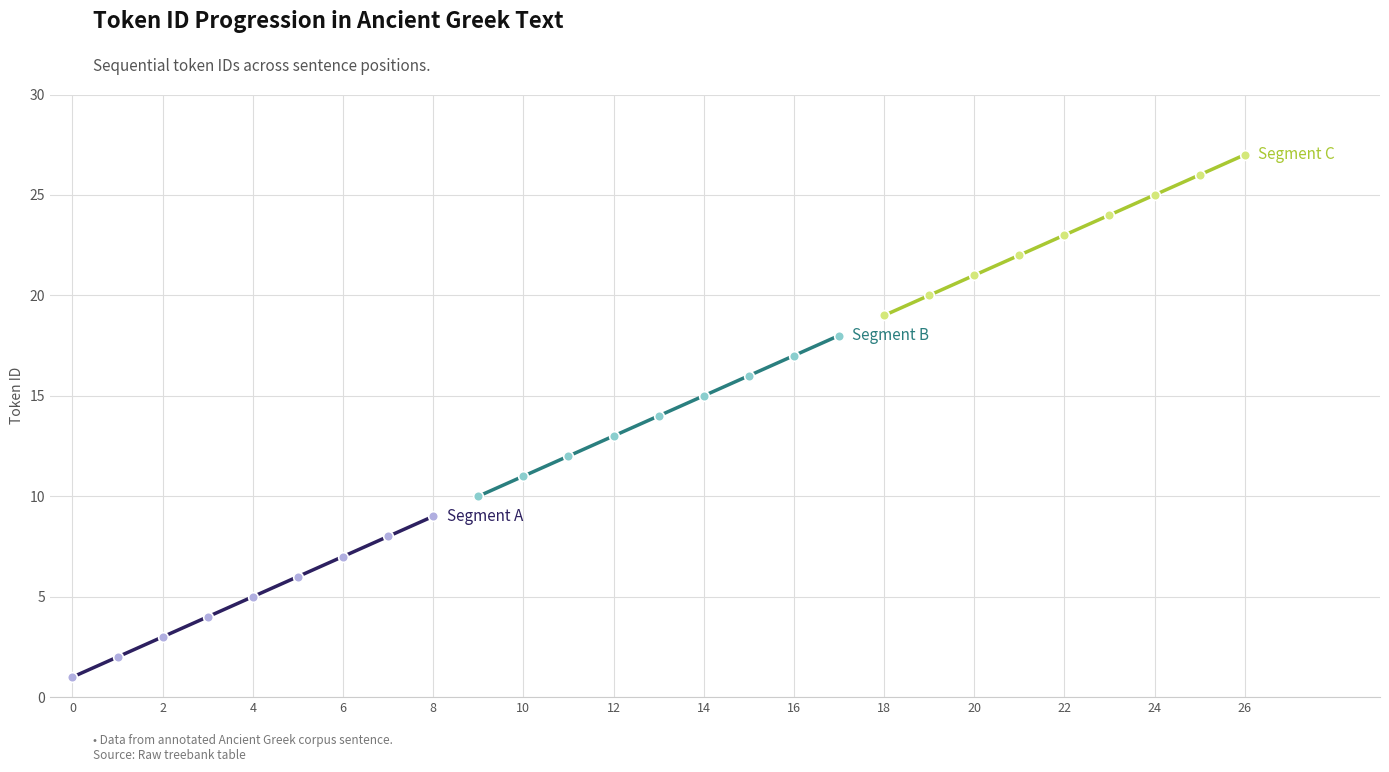

What is the sum of all Segment B values?

126